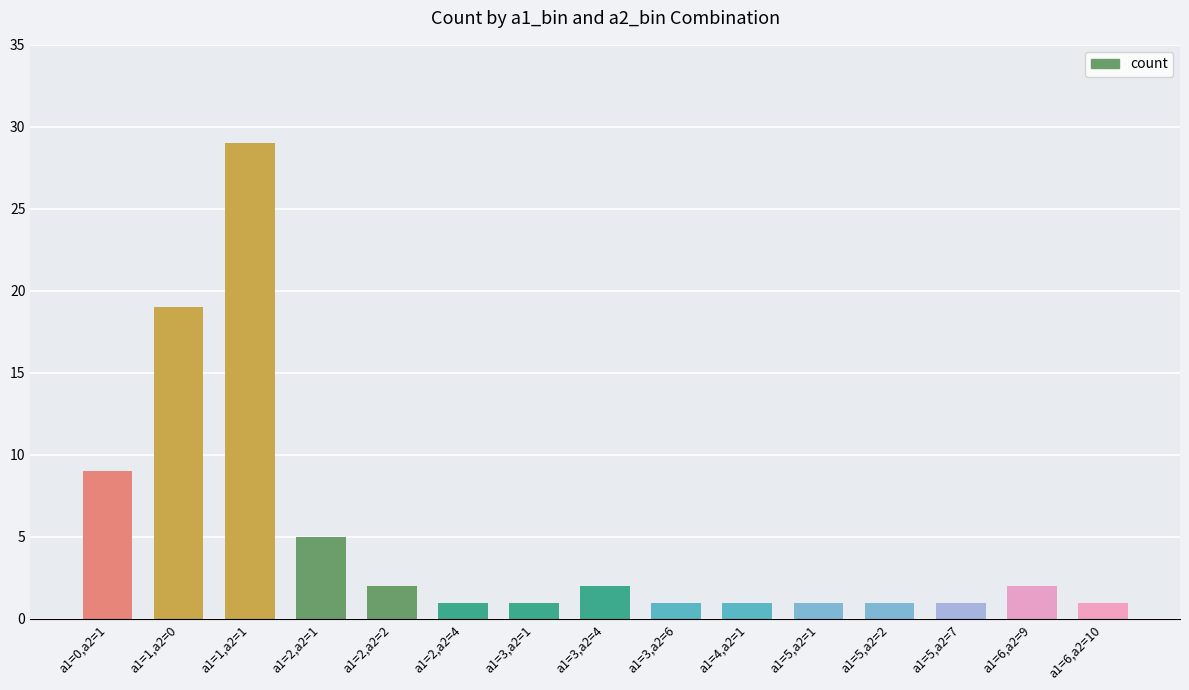

What position from the left is a1=6,a2=10?

15